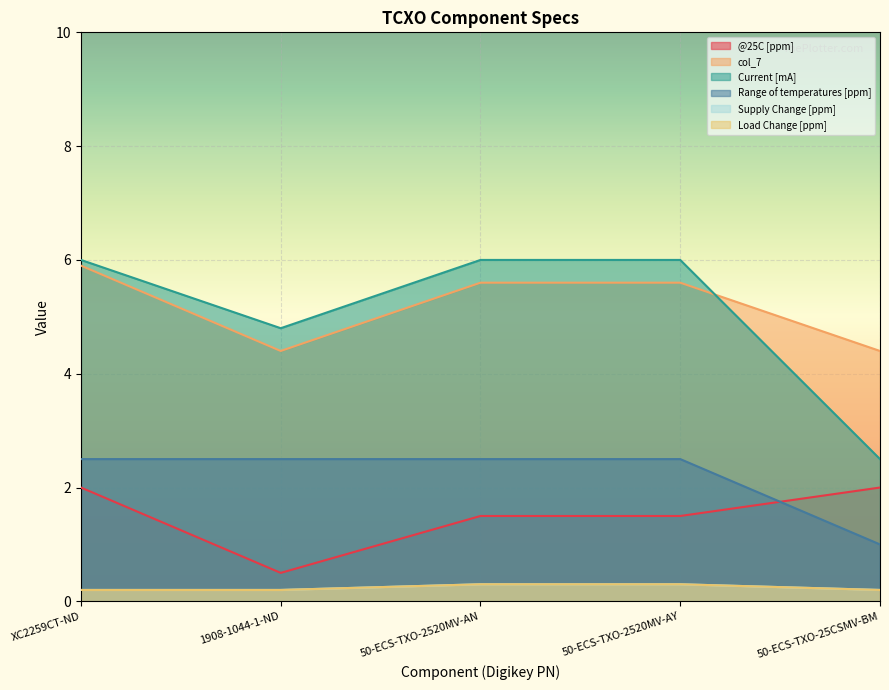

What position from the left is 50-ECS-TXO-2520MV-AN?

3